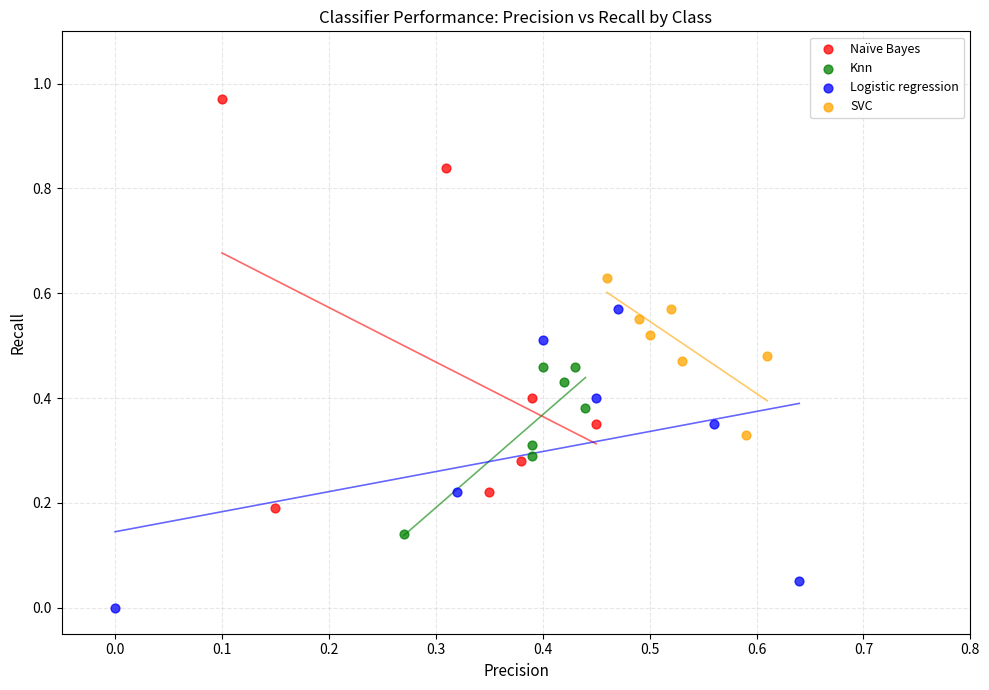

Which series reaches the minimum Y coordinate?

Logistic regression